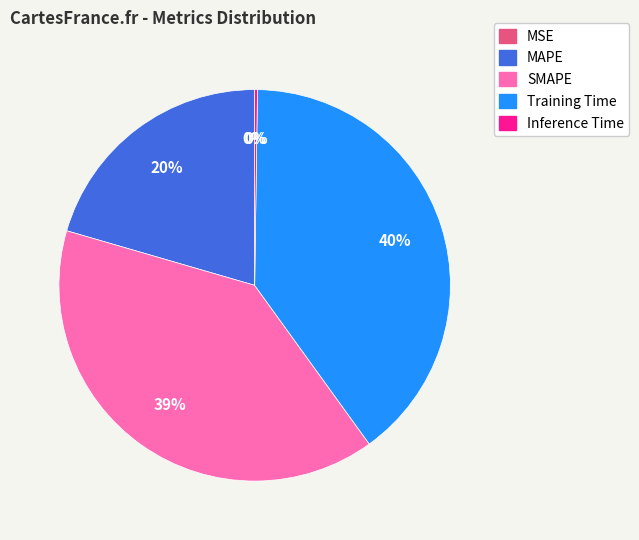

The MAPE slice represents 26% of the pie. True or false?

False